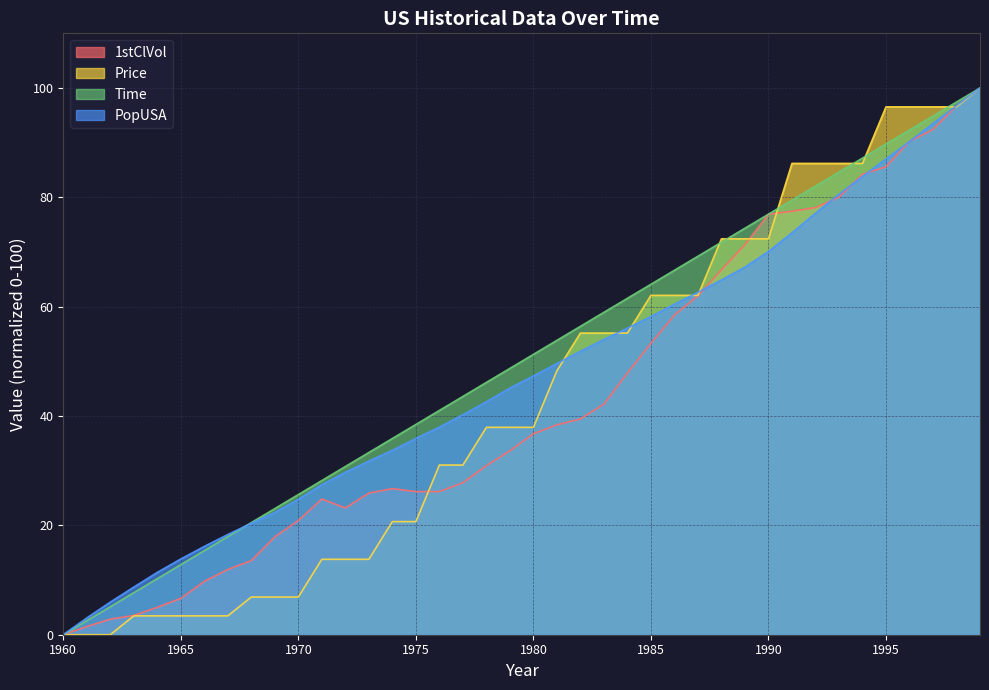

Rank the series by their maximum value, from lowest to highest.

1stClVol, Price, Time, PopUSA